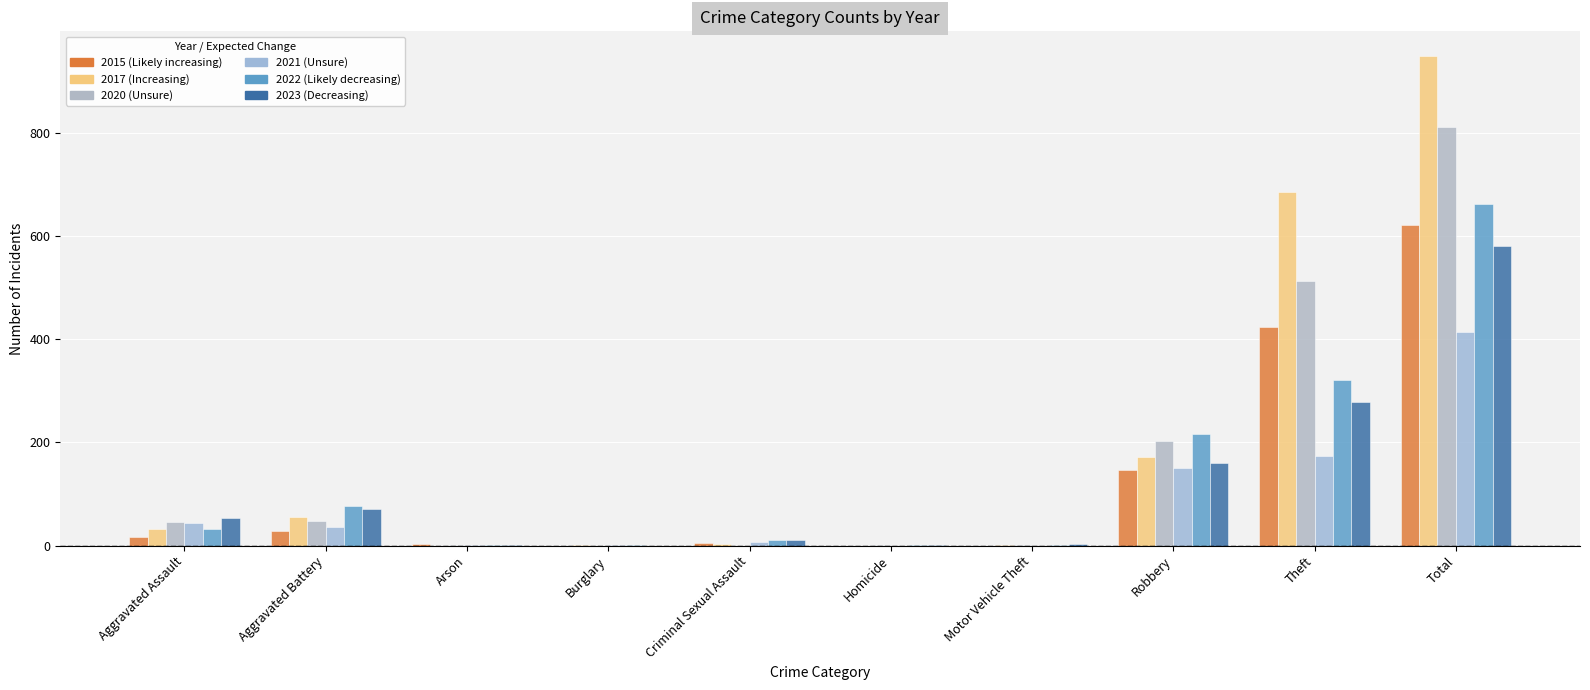

Is it true that 2020 equals 320 at Robbery?

False